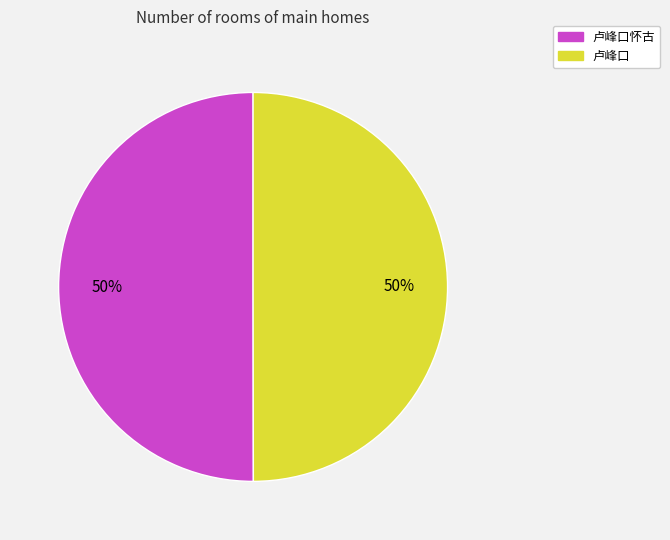

To the nearest percent, what is the combined percentage of 卢峰口 and 卢峰口怀古?

100%